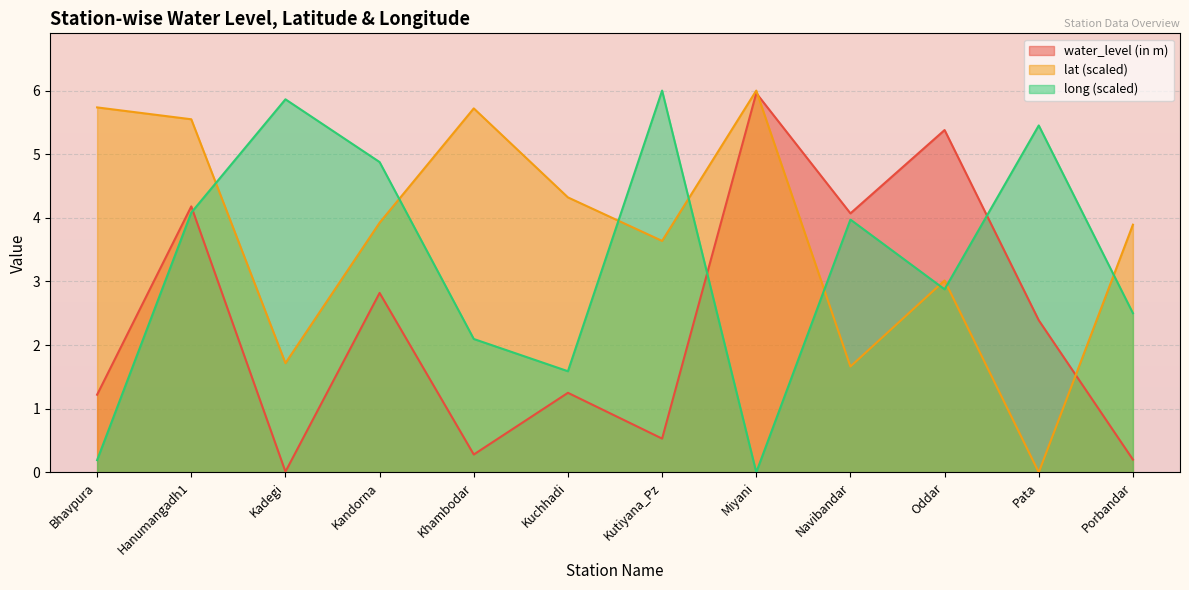

What is the label of the 2nd point from the right?

Pata